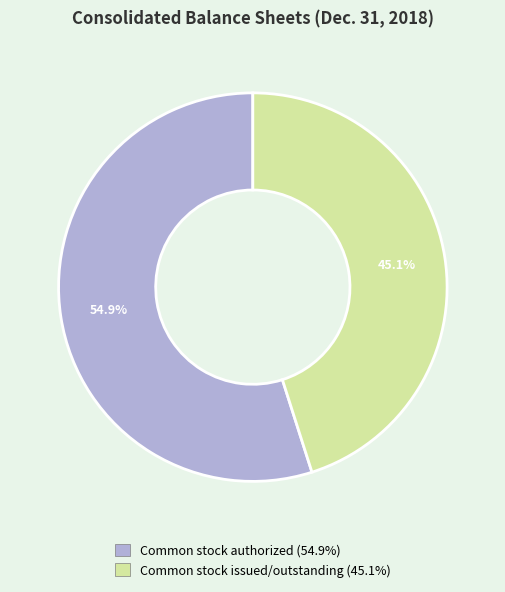

Which slice is the largest?

Common stock authorized